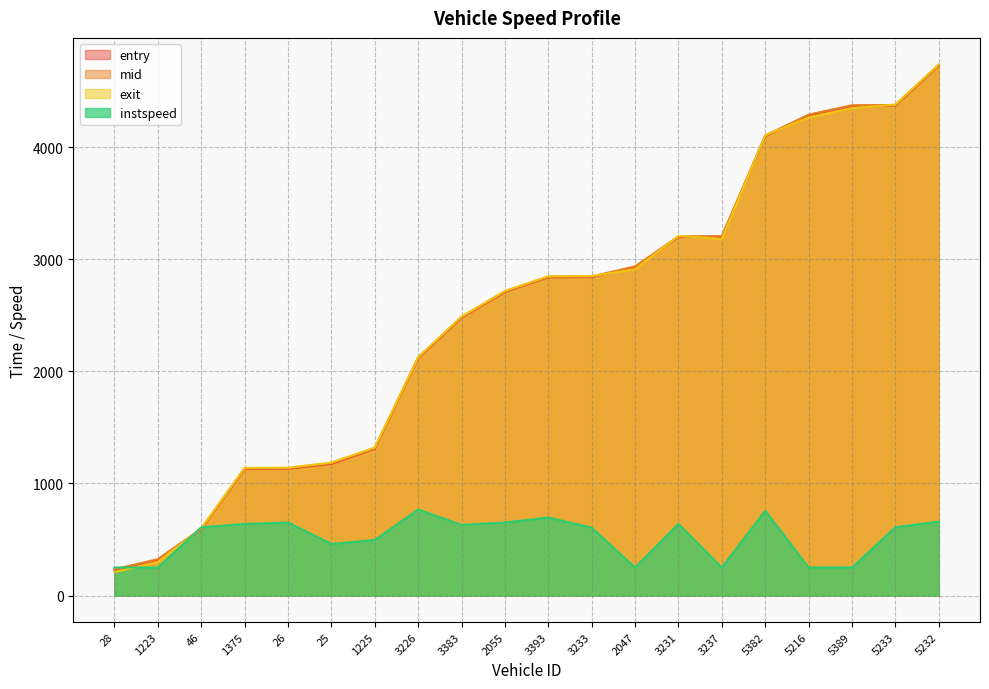

Where do instspeed and entry first cross each other?

28 and 1223